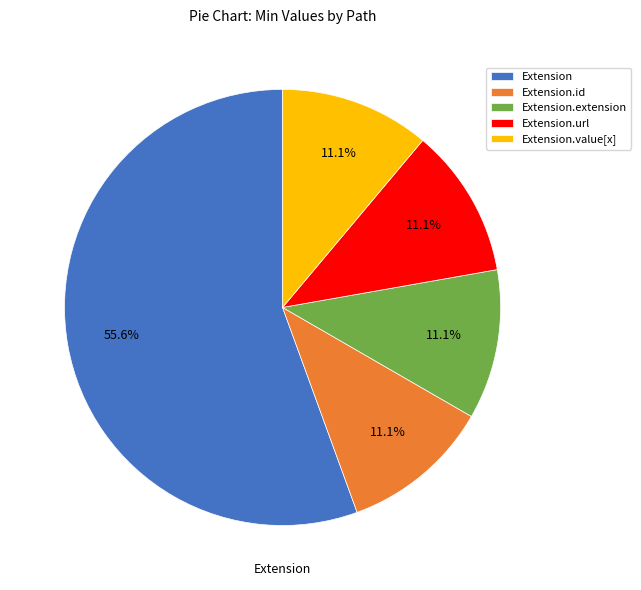

Which slice is the largest?

Extension